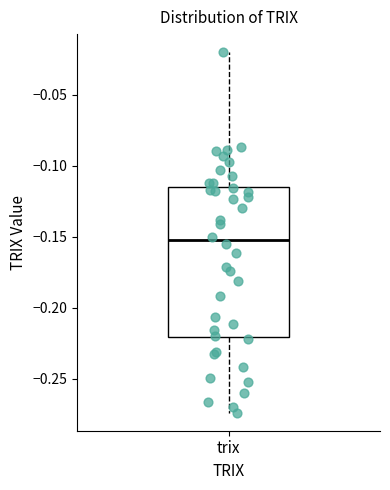

Where does the median line of the box for trix sit on the y-axis? The values are not printed on the chart, so give them approximately, as read against the axis.

-0.155